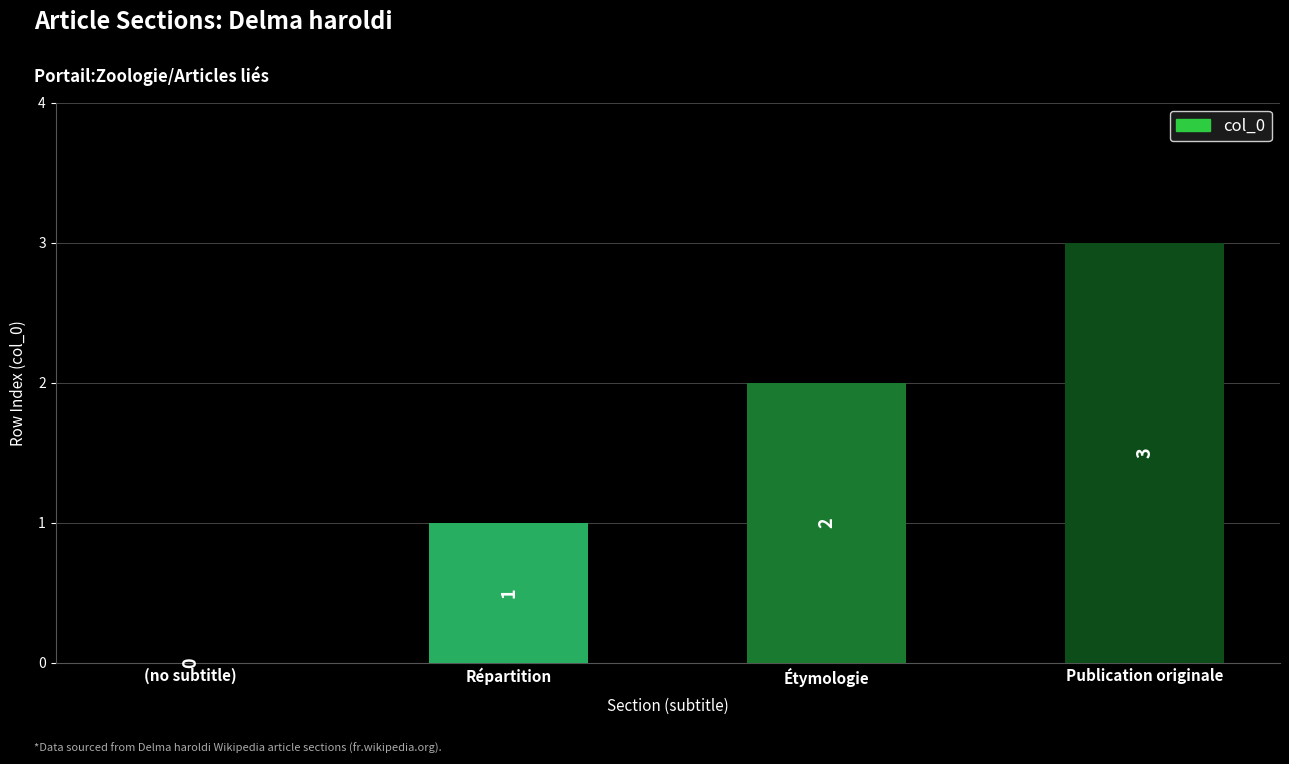

Reading left to right, extract all data points from this chart.

(no subtitle)=0	Répartition=1	Étymologie=2	Publication originale=3